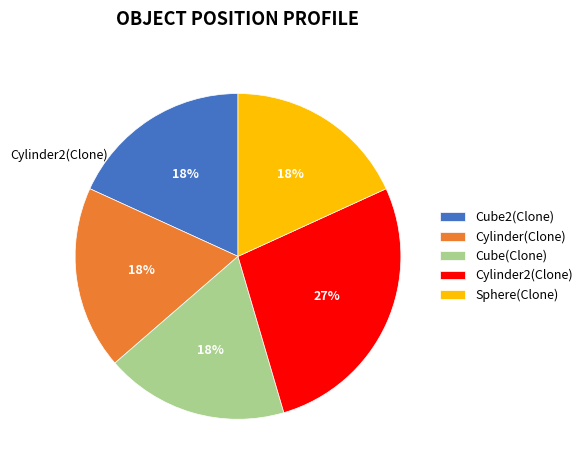

To the nearest percent, what is the average slice percentage?

20%